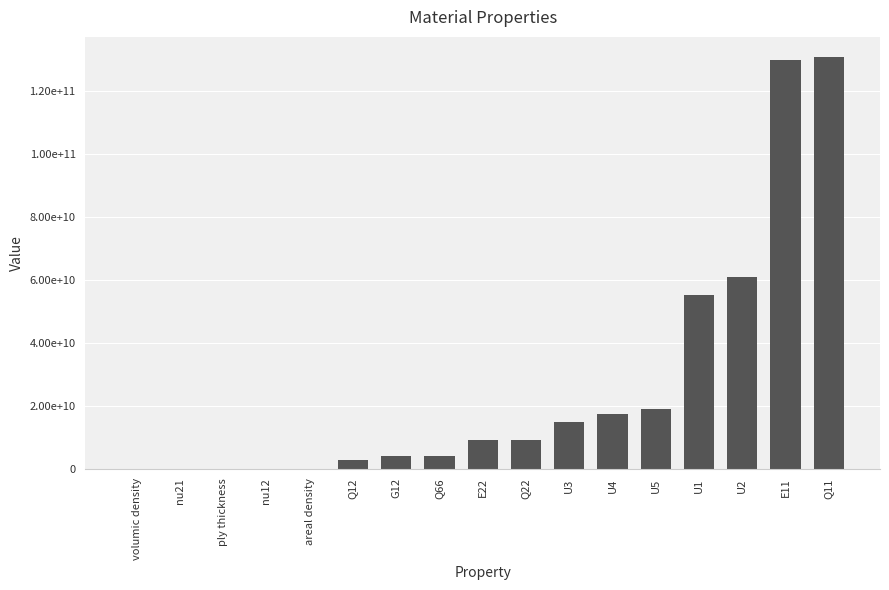

Is it true that the value at E11 is 90393204890.5?

False